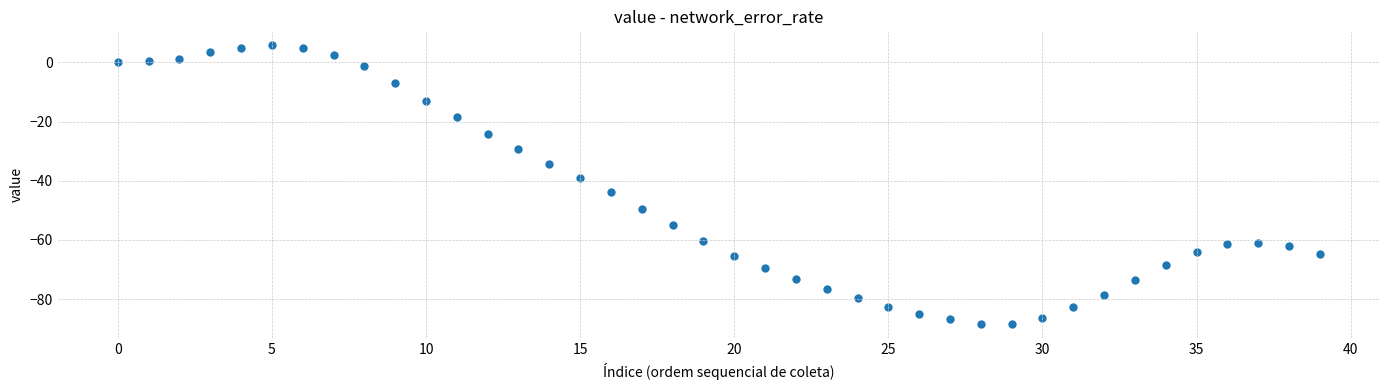

What is the range of Y values (max minus min)?

94.3